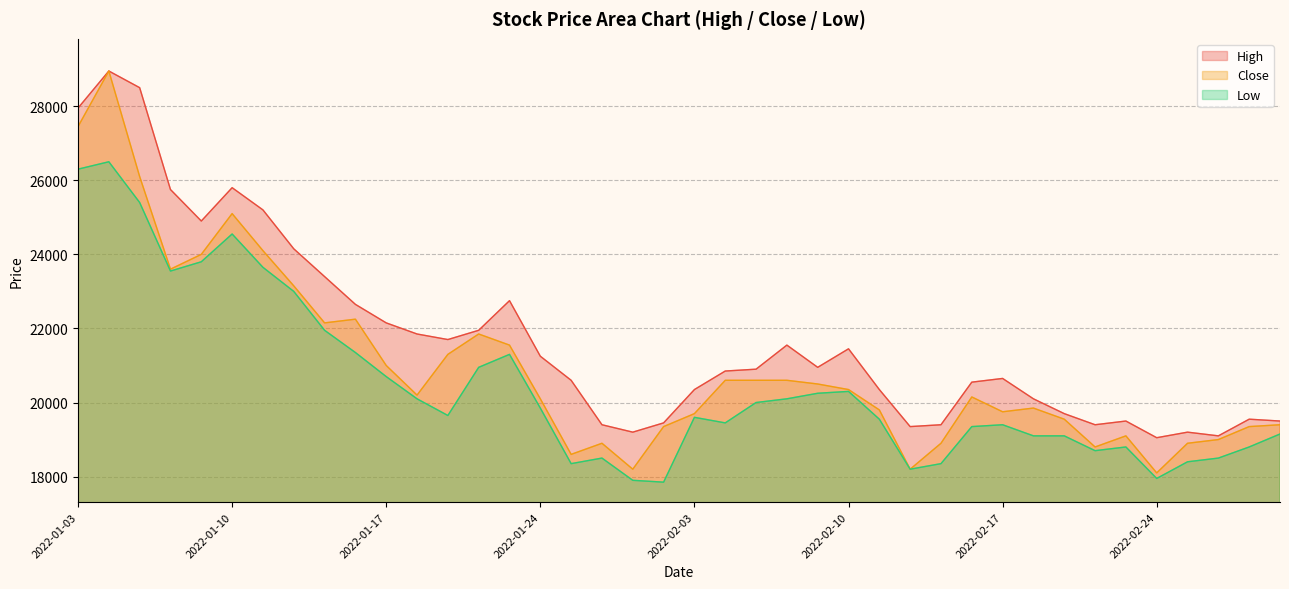

At which category does High reach its first local peak?

2022-01-04